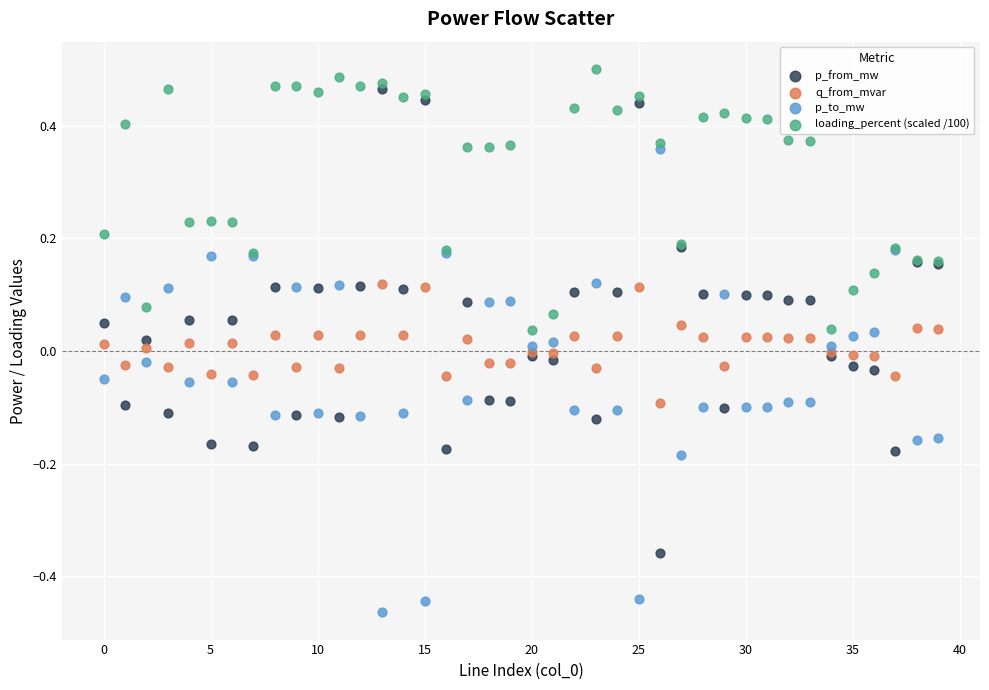

What are all the series names shown in the legend?

p_from_mw, q_from_mvar, p_to_mw, loading_percent (scaled /100)